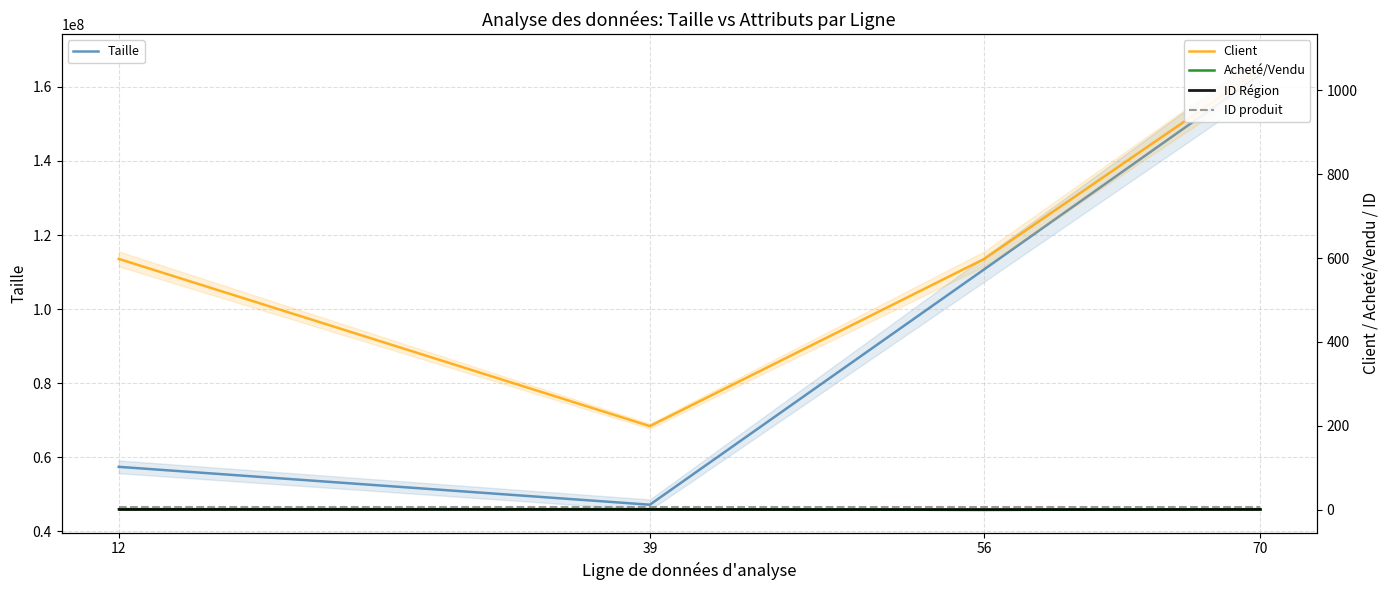

What is the sum of the ID Région values at 39 and 70?

2.0